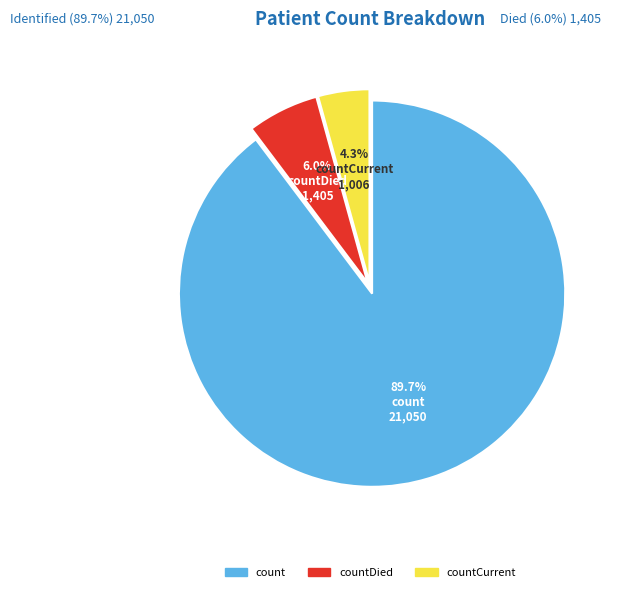

Is there a majority slice in this chart?

Yes